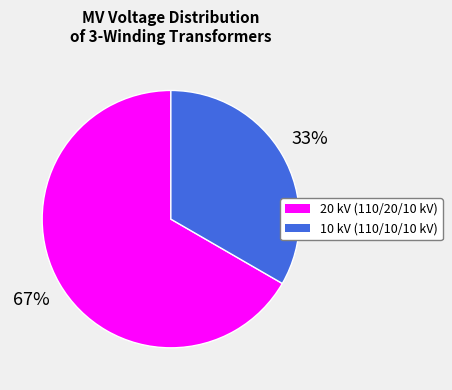

Does 10 kV (110/10/10 kV) account for over 50% of the chart?

No